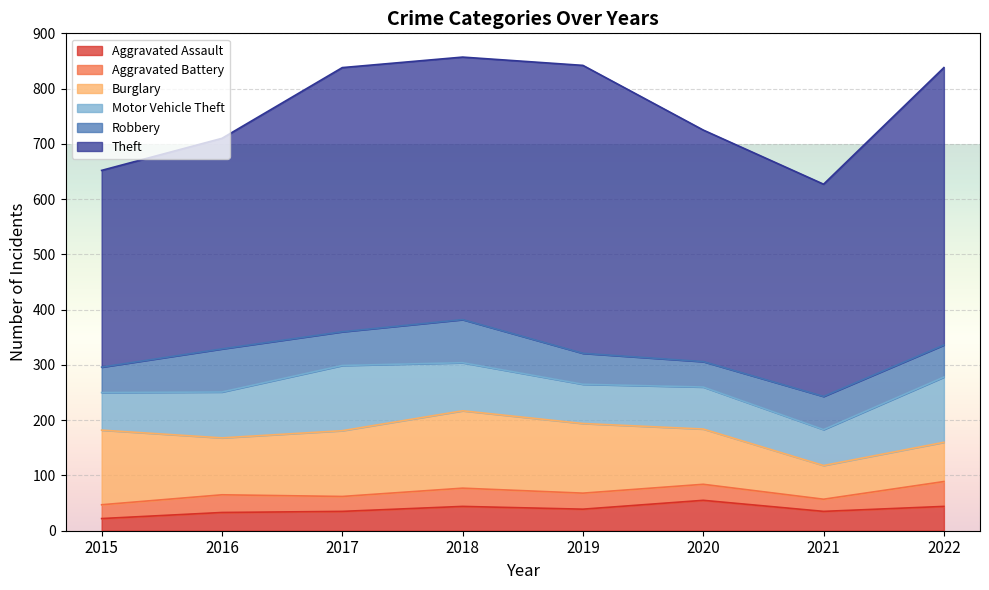

At which category is the sum across all series the highest?

2018